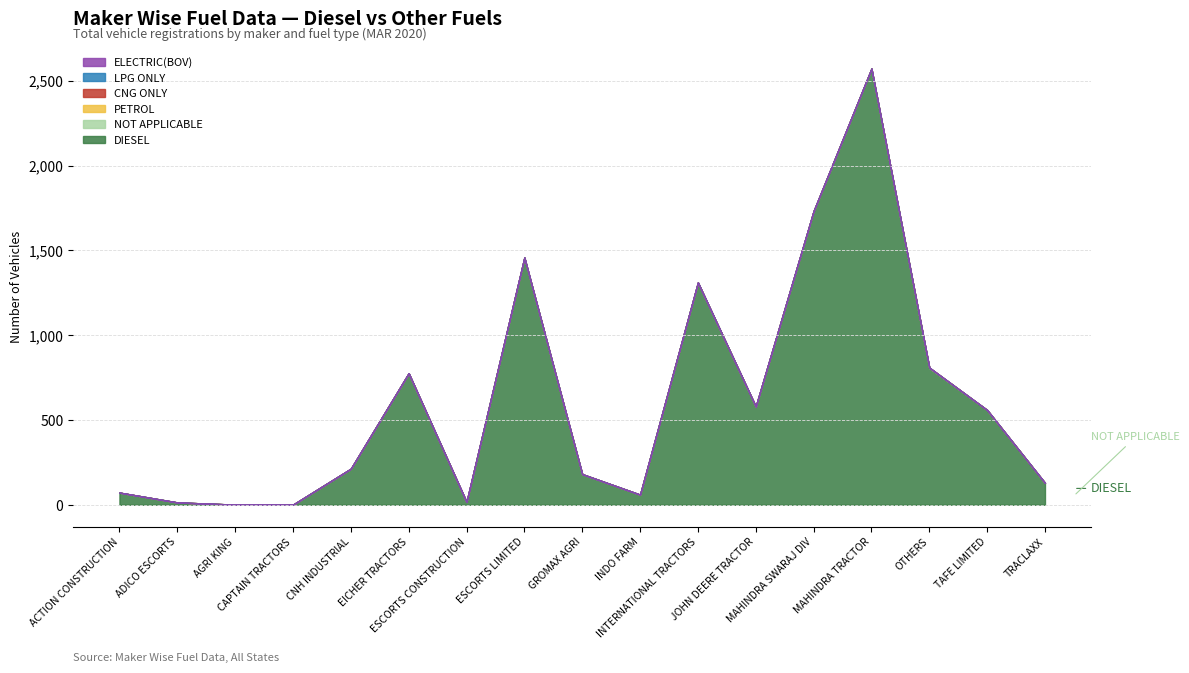

Reading left to right, list all the values displayed in this chart.

DIESEL: 72	14	1	1	213	776	17	1458	181	60	1311	580	1732	2572	806	559	129
NOT APPLICABLE: 0	0	0	0	0	0	0	0	0	0	0	0	0	0	3	0	0
PETROL: 0	0	0	0	0	0	0	0	0	0	0	0	0	0	0	0	0
CNG ONLY: 0	0	0	0	0	0	0	0	0	0	0	0	0	0	0	0	0
LPG ONLY: 0	0	0	0	0	0	0	0	0	0	0	0	0	0	0	0	0
ELECTRIC(BOV): 0	0	0	0	0	0	0	0	0	0	0	0	0	0	0	0	0